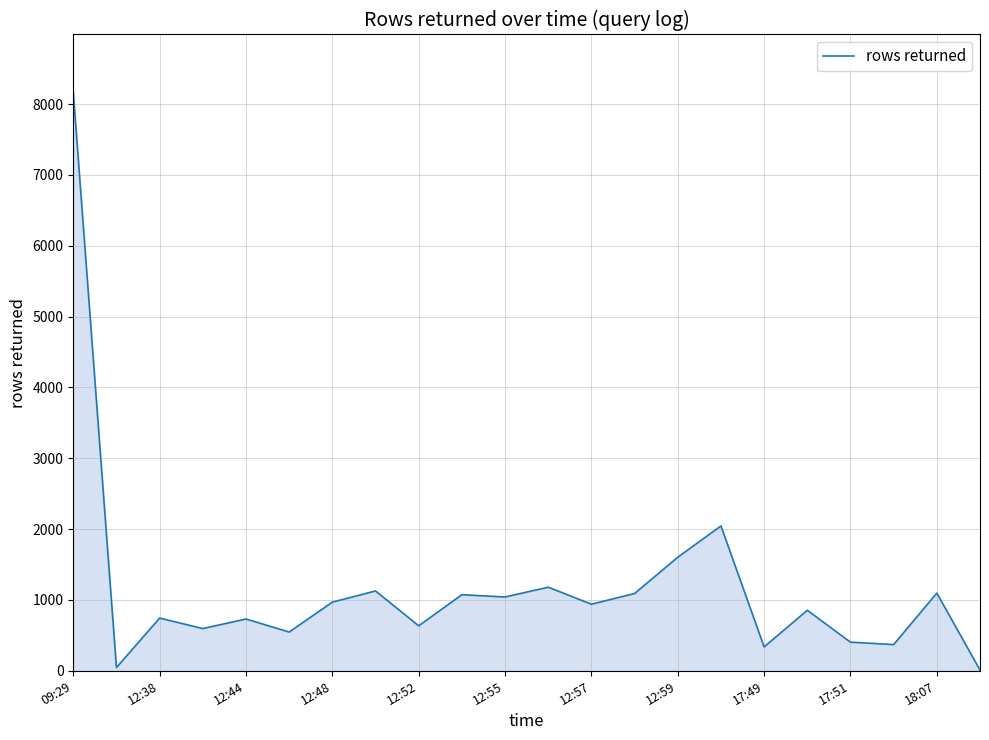

What is the greatest value displayed?

8167